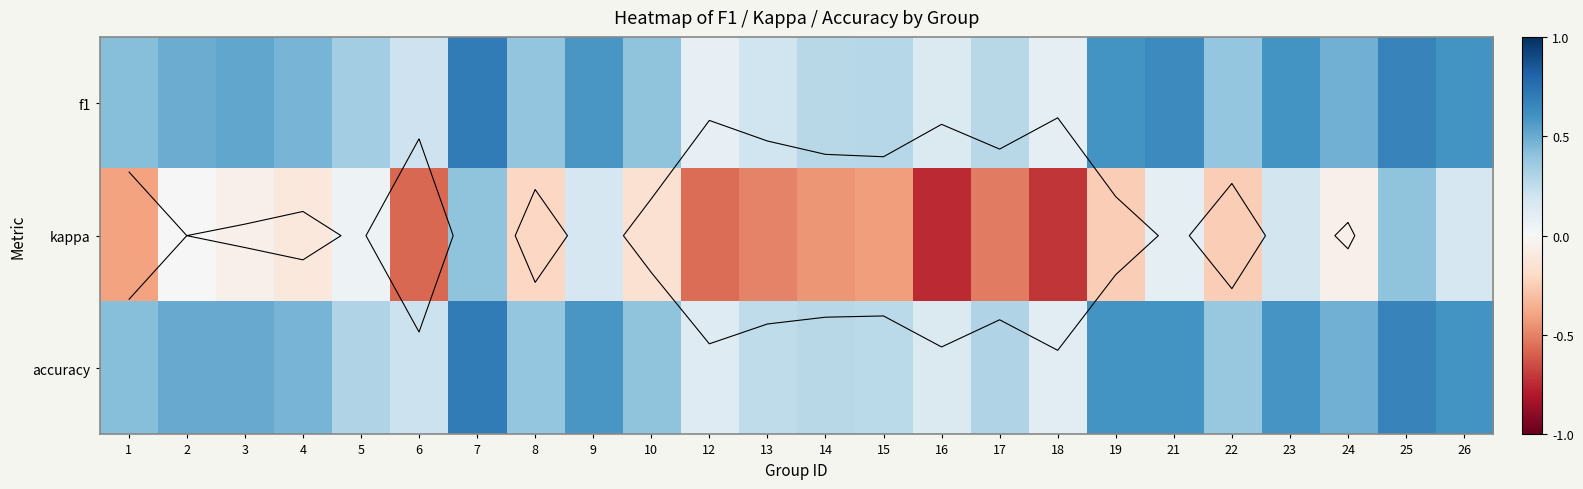

Rank the categories by kappa value from lowest to highest.

16, 18, 6, 12, 17, 13, 14, 15, 1, 19, 22, 8, 10, 4, 24, 3, 2, 5, 21, 9, 26, 23, 7, 25